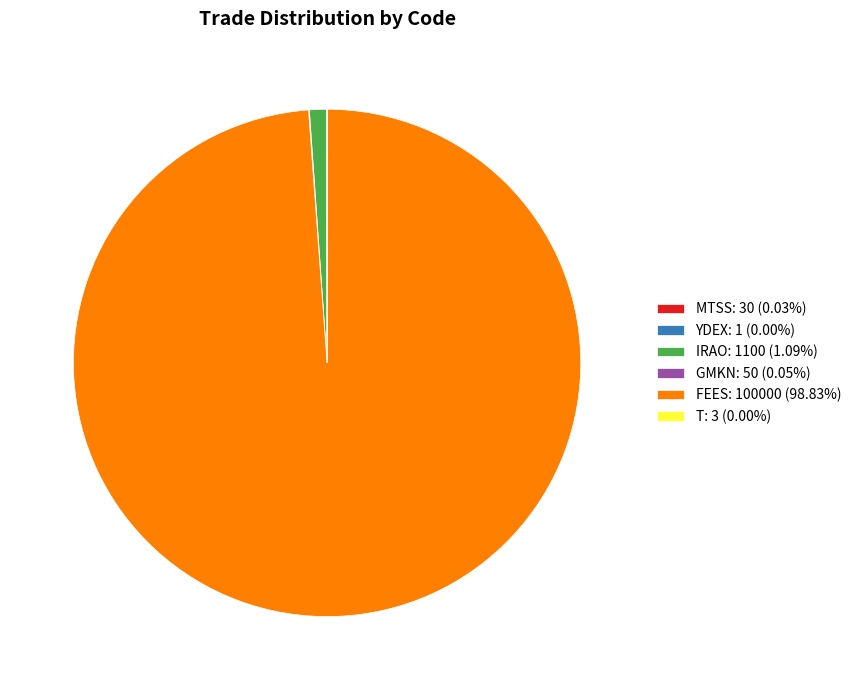

Does any single category account for the majority?

Yes